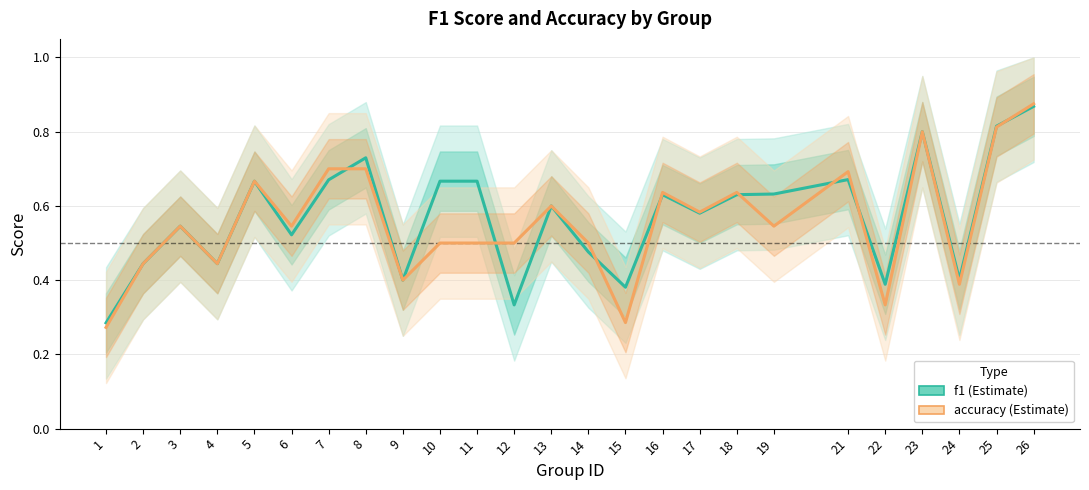

How many lines are shown in the chart?

2